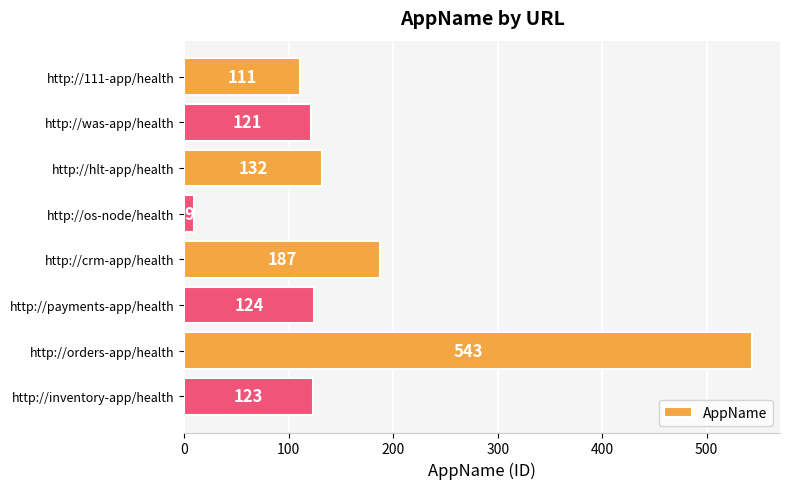

Are the bars grouped side by side (vs. stacked)?

No